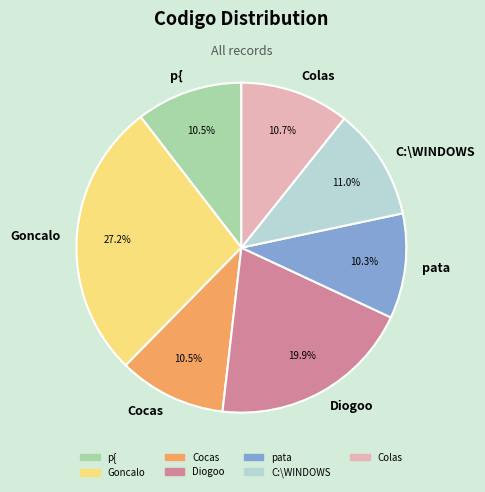

Is the sum of p{ and Goncalo greater than half?

No